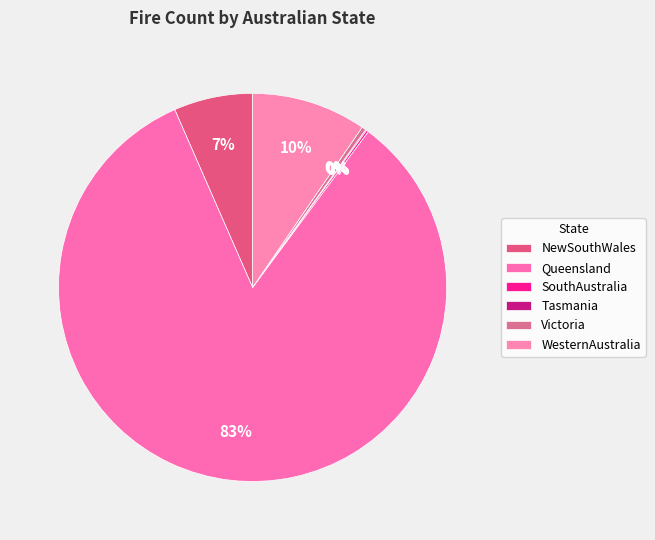

Rank the categories by value from highest to lowest.

Queensland, WesternAustralia, NewSouthWales, Victoria, SouthAustralia, Tasmania